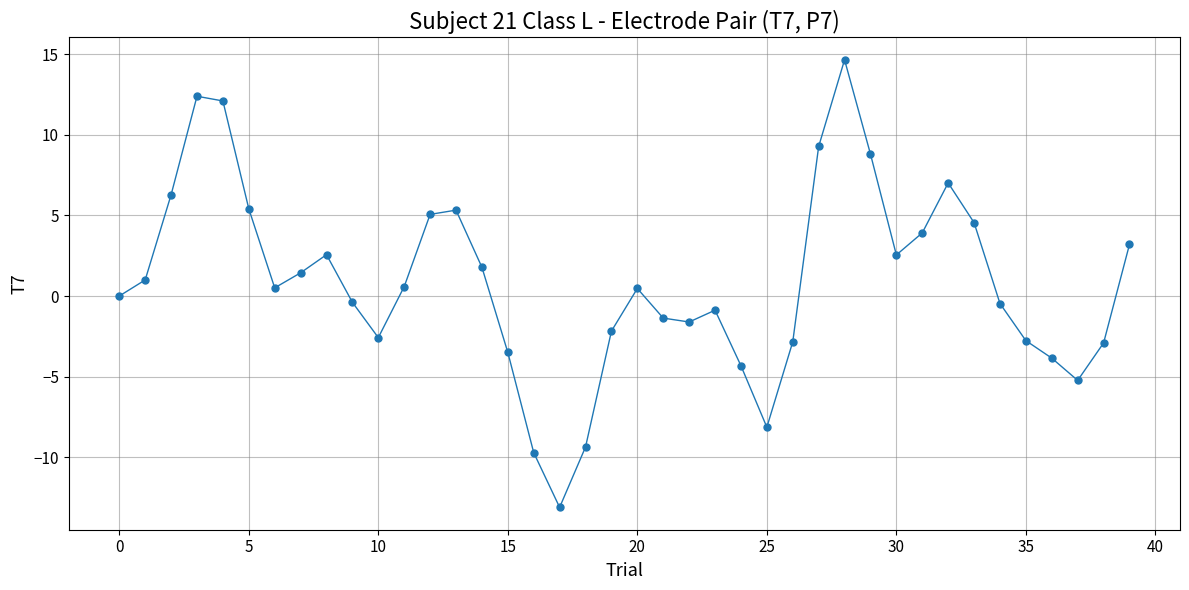

What is the smallest value displayed?

-13.1